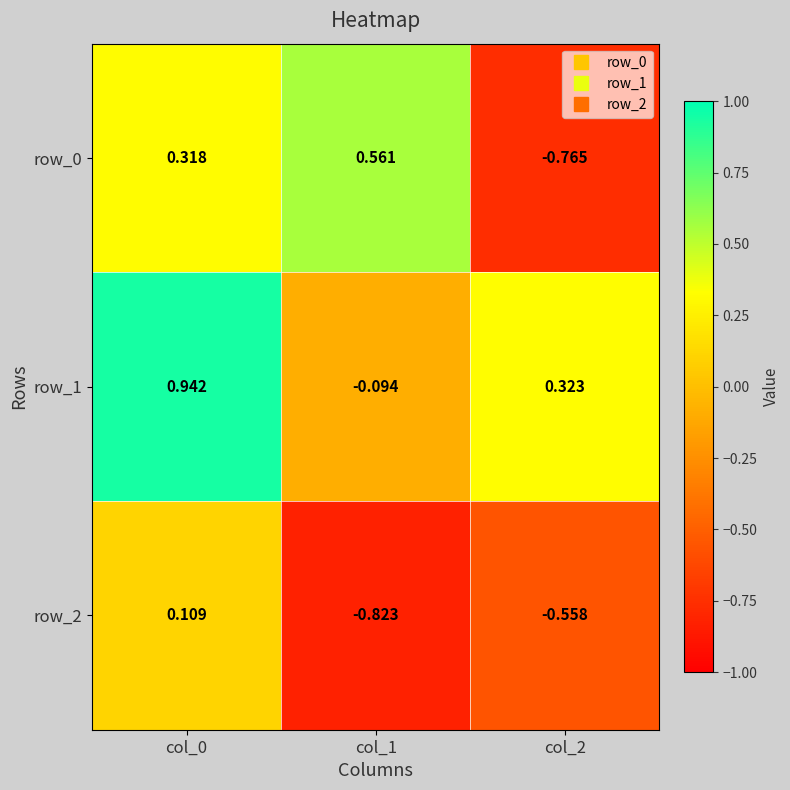

The value of row_1 at col_0 is 0.5. True or false?

False